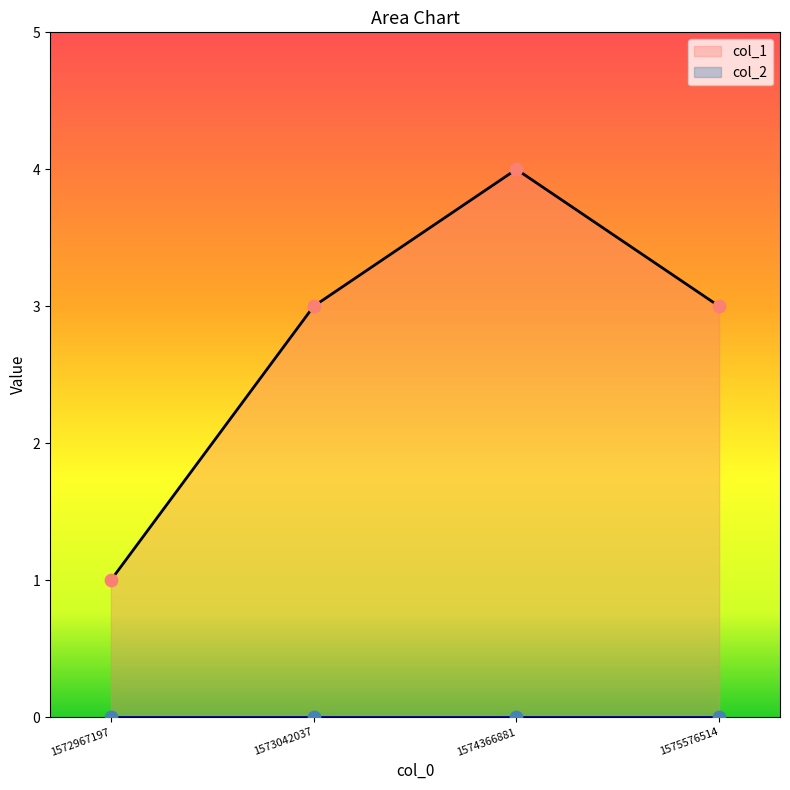

Between 1575576514 and 1572967197, which is larger?

1575576514